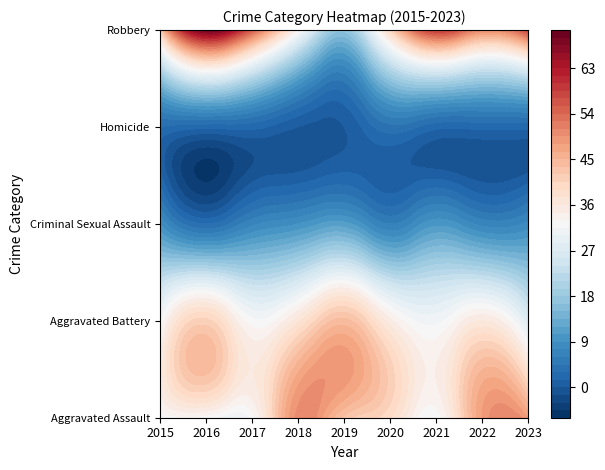

Is the value of Criminal Sexual Assault at 2022 greater than the value of Aggravated Battery at 2016?

No